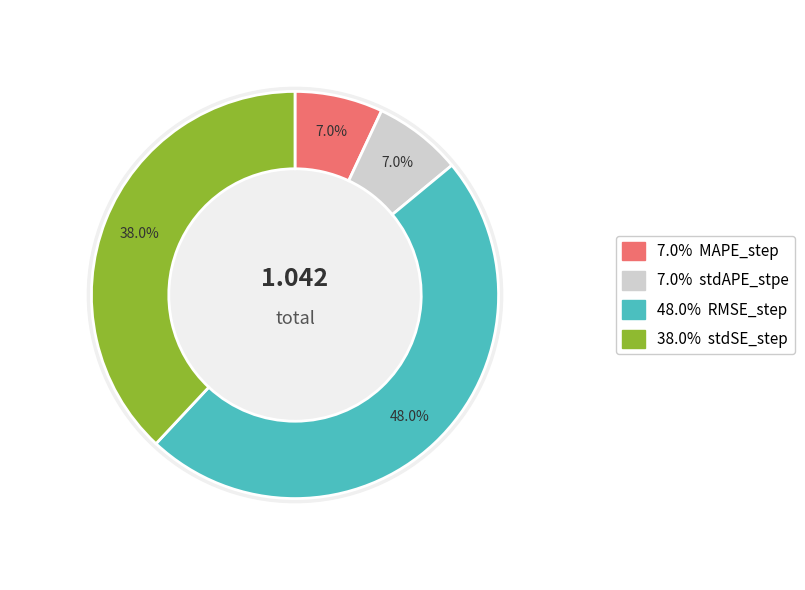

Rank the categories by value from lowest to highest.

MAPE_step, stdAPE_stpe, stdSE_step, RMSE_step